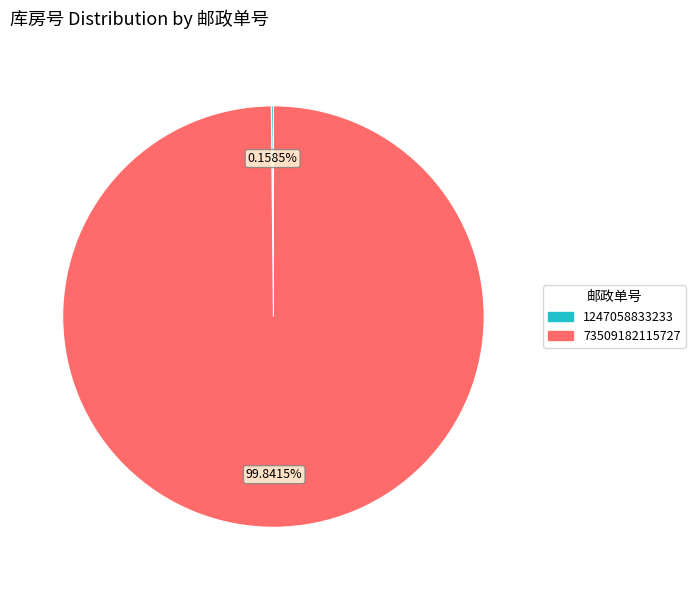

Does any single category account for the majority?

Yes